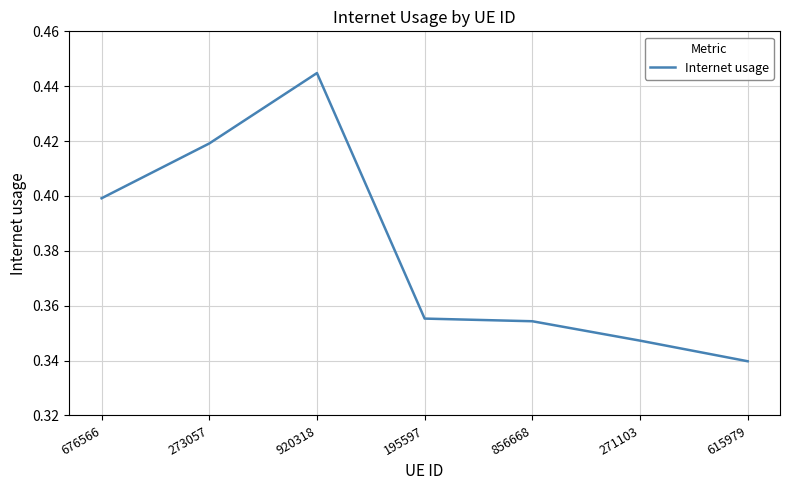

True or false: the data shows 0.6 at 615979.

False